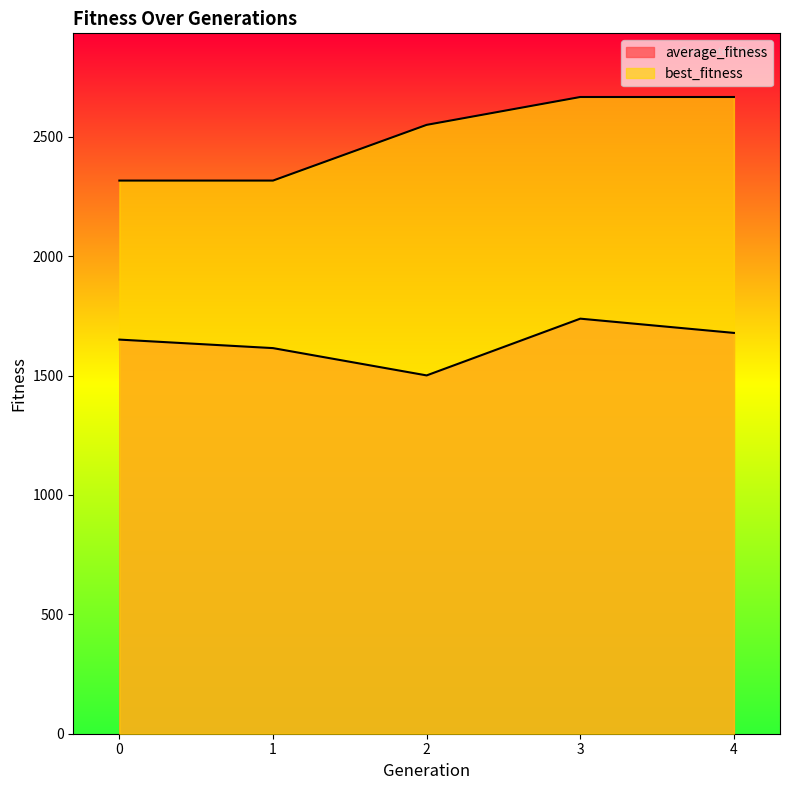

At which label does average_fitness reach its peak?

3